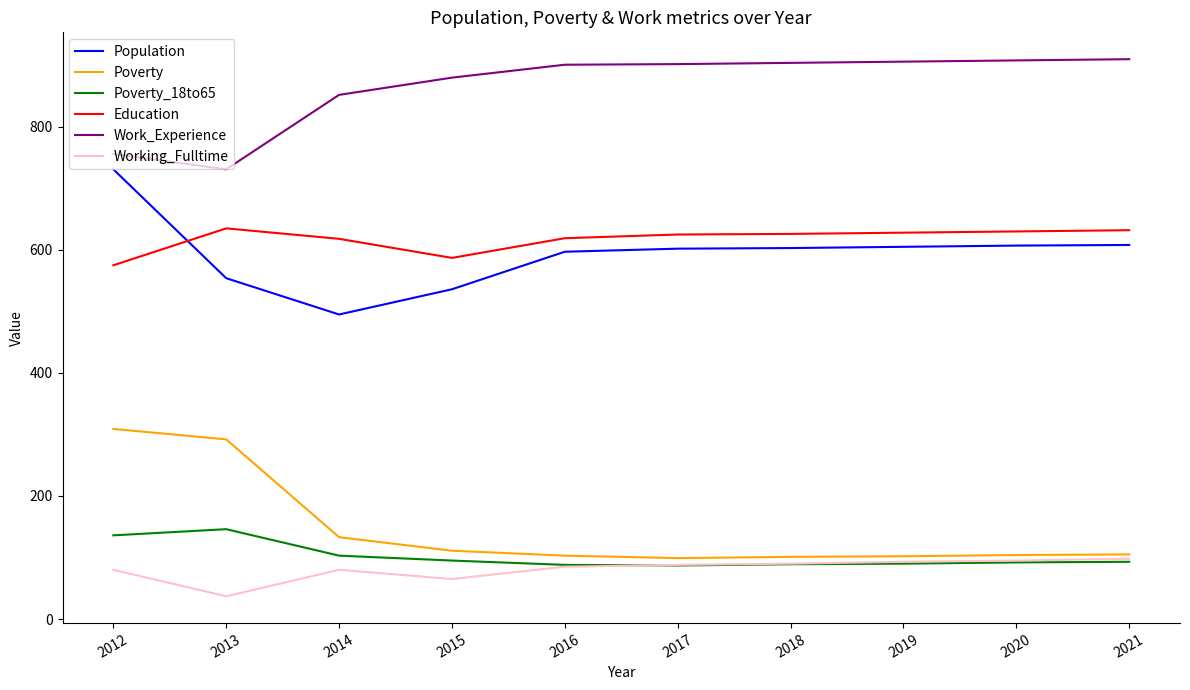

What is the maximum value shown in the chart?

910